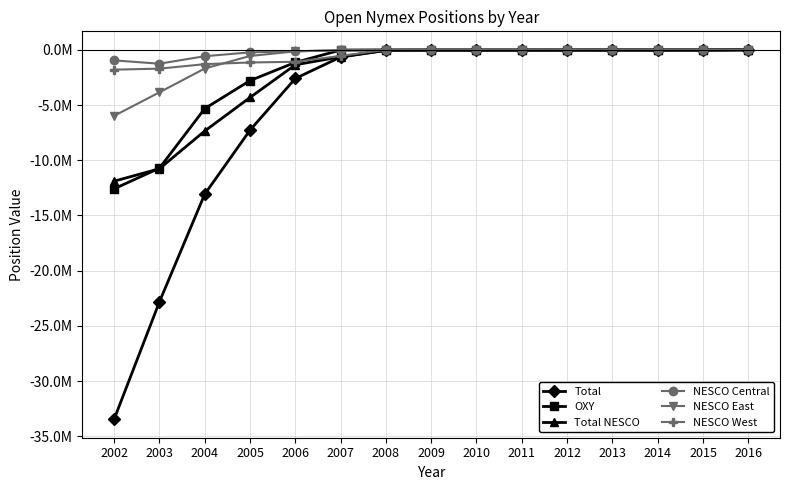

What are all the series names shown in the legend?

Total, OXY, Total NESCO, NESCO Central, NESCO East, NESCO West